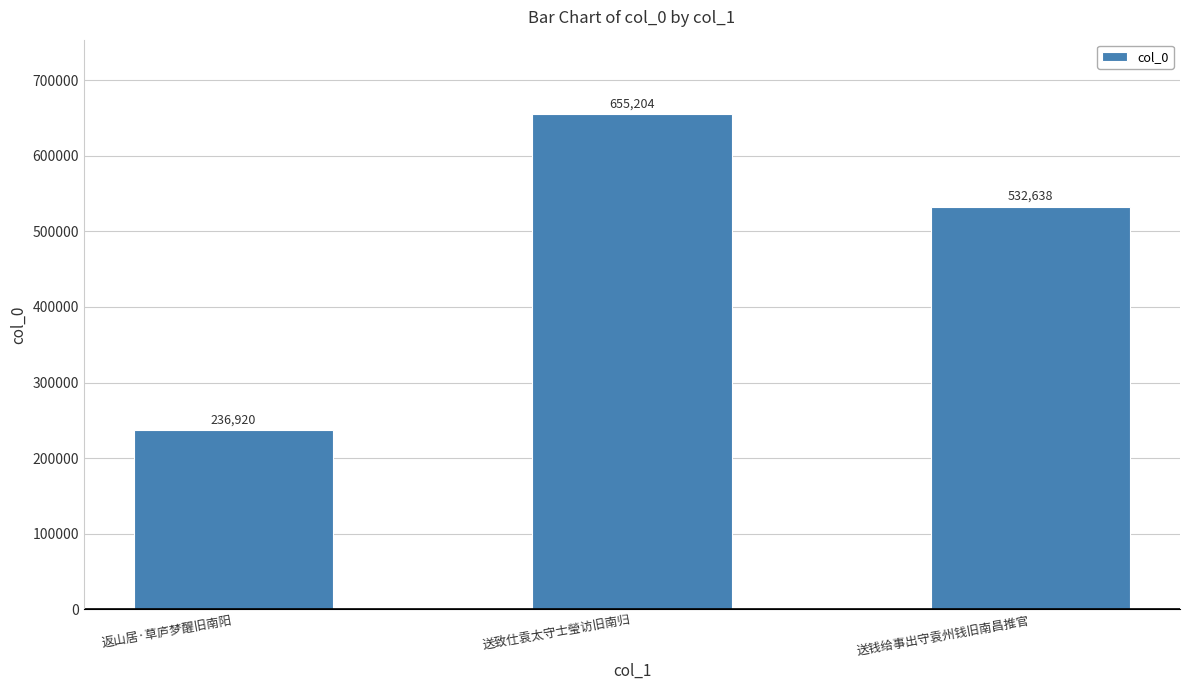

Is it true that the value at 送致仕袁太守士瑩访旧南归 is 655204?

True